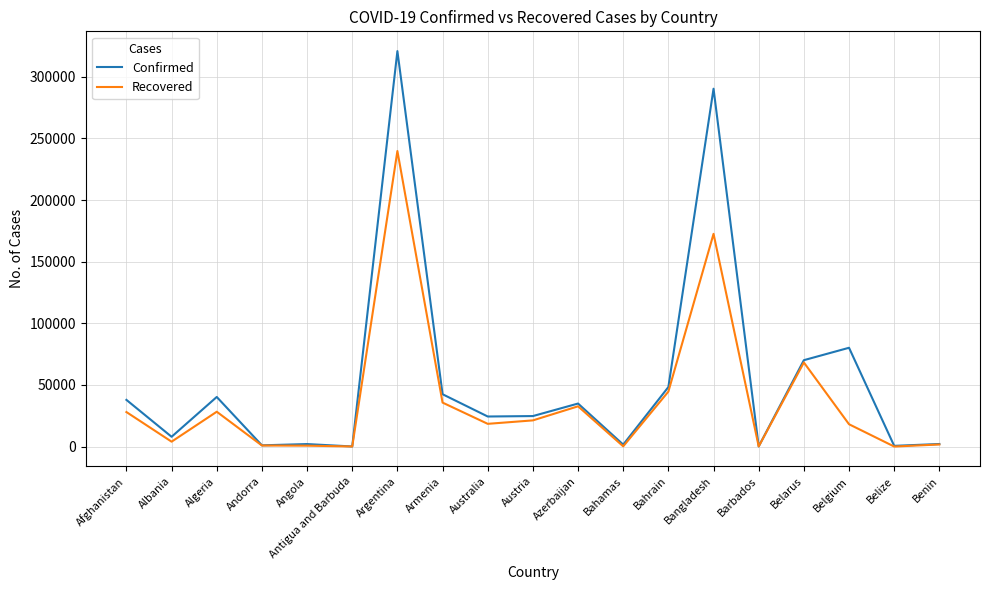

What is the maximum value for Confirmed?

320884